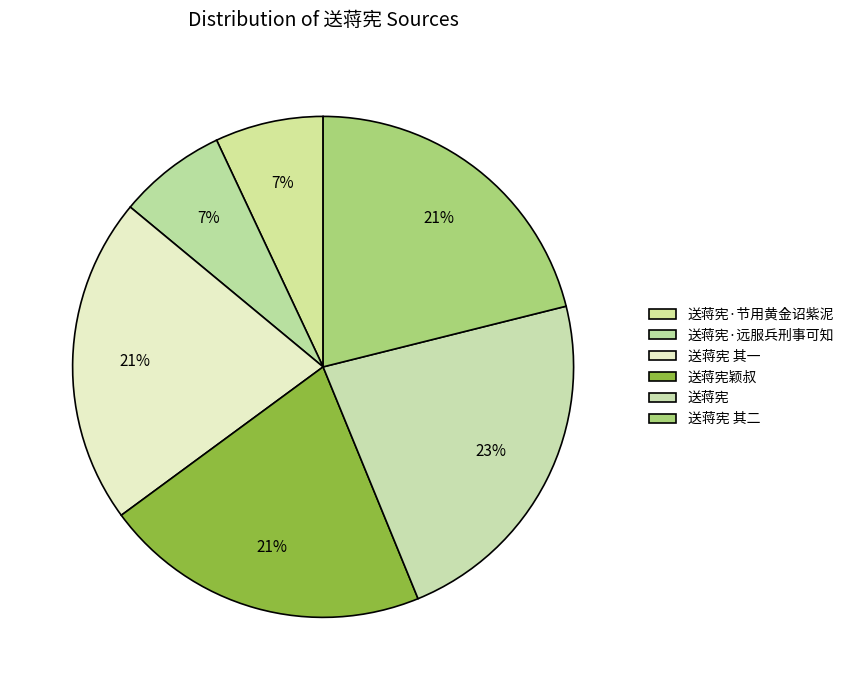

Count the number of slices in the pie.

6